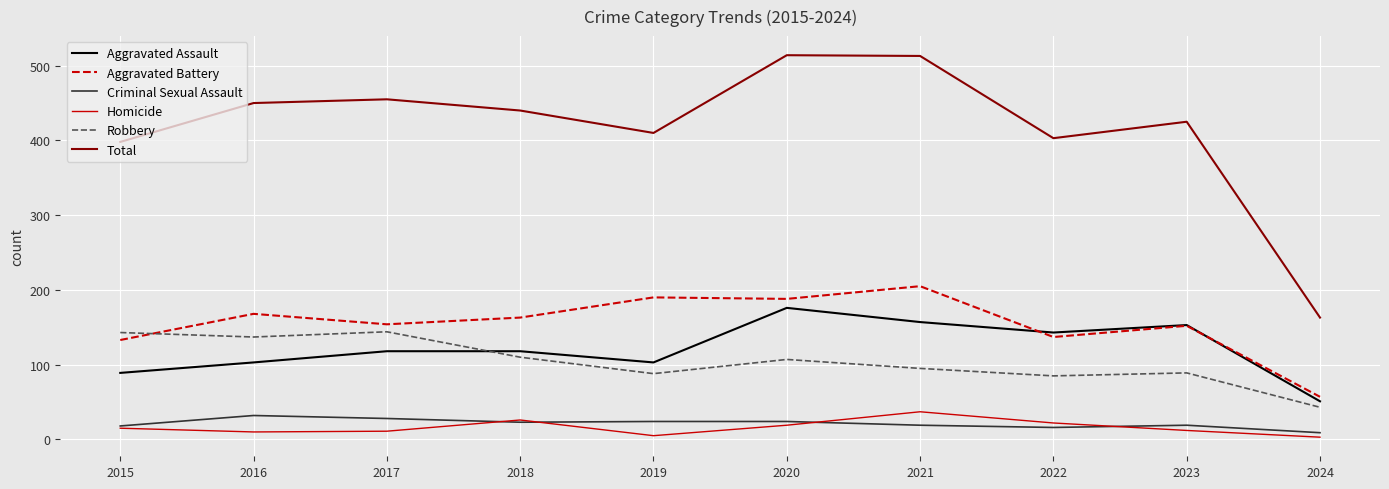

What is the minimum value for Total?

163